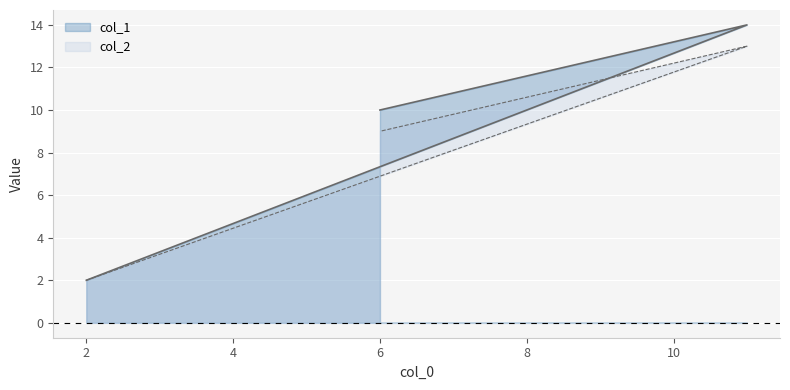

What are all the series names shown in the legend?

col_1, col_2